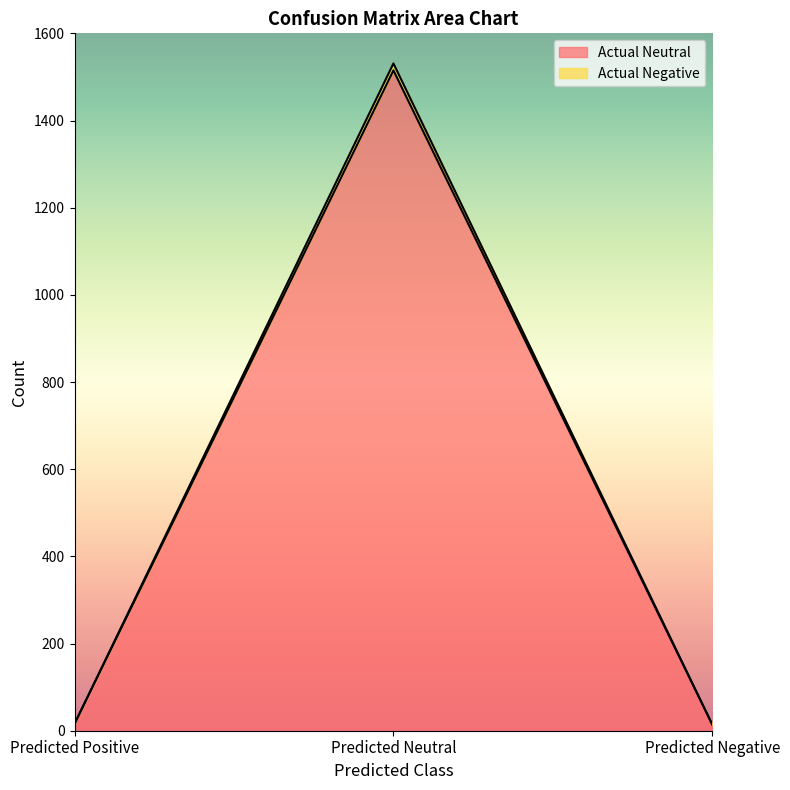

Does the chart display data point markers on the line(s)?

No